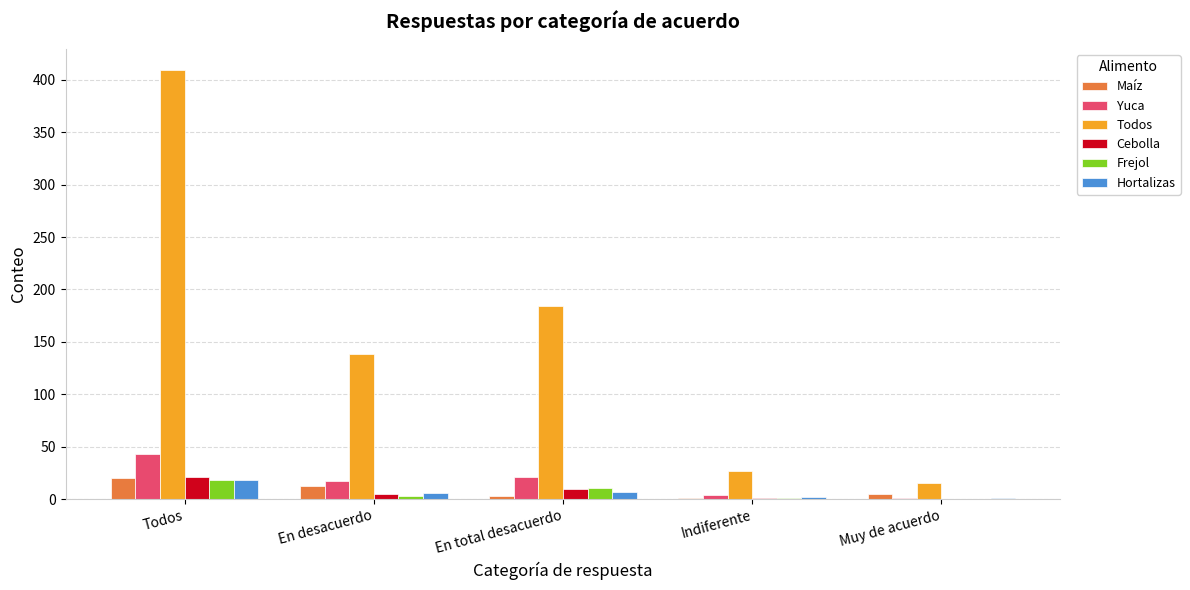

Where is Yuca nearest to the value 22?

En total desacuerdo